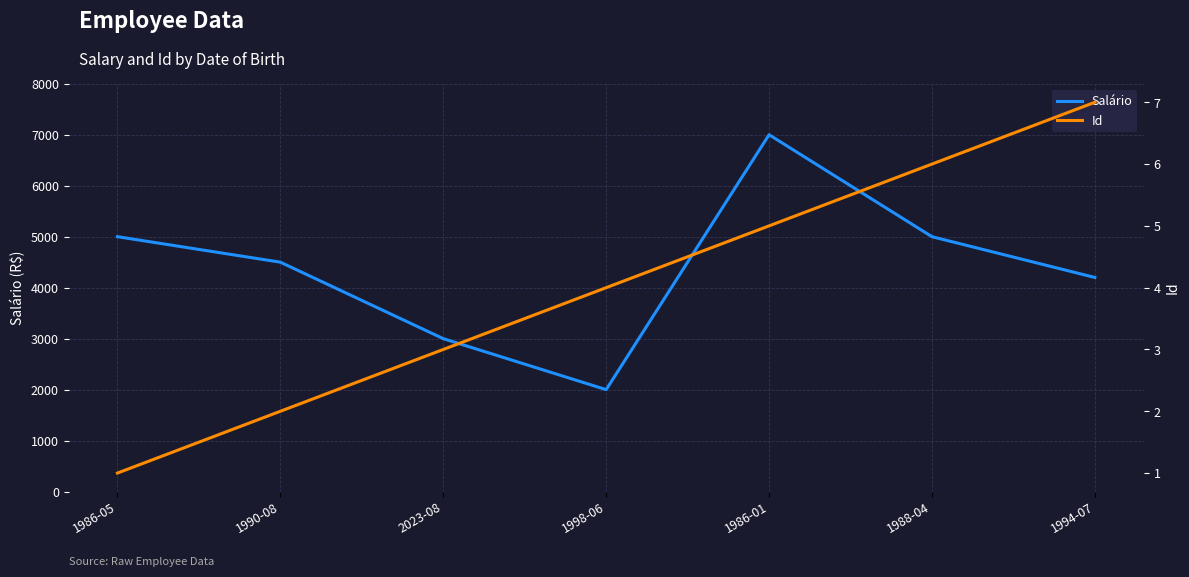

Rank the series by their average value, from highest to lowest.

Salário, Id